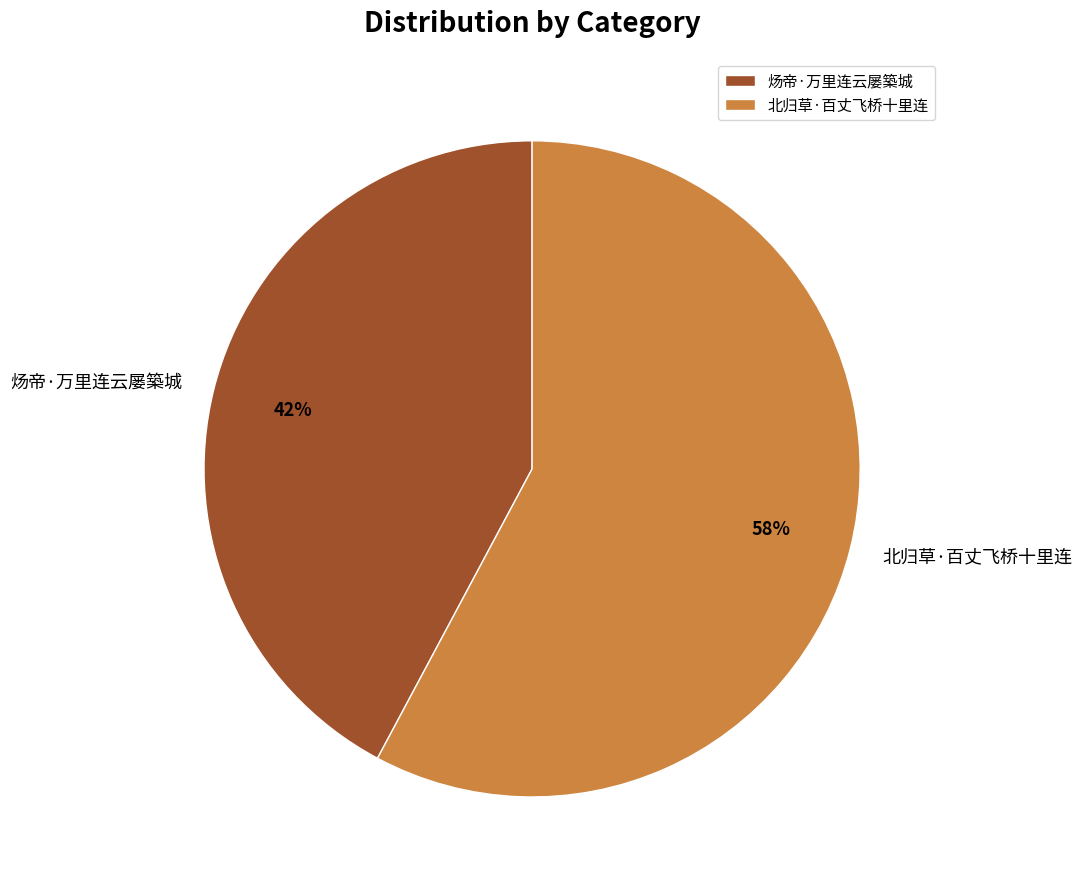

Rank the categories by value from lowest to highest.

炀帝·万里连云屡築城, 北归草·百丈飞桥十里连